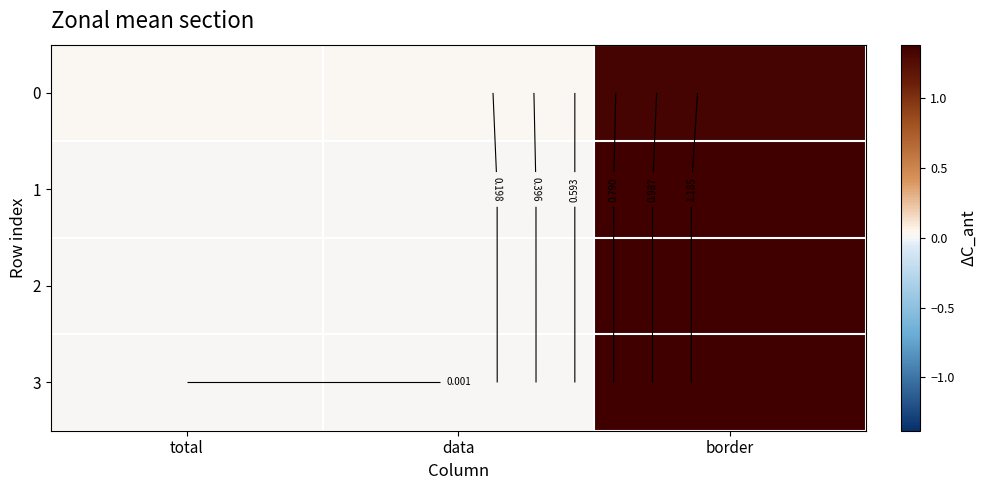

Between total and border, which is larger?

border